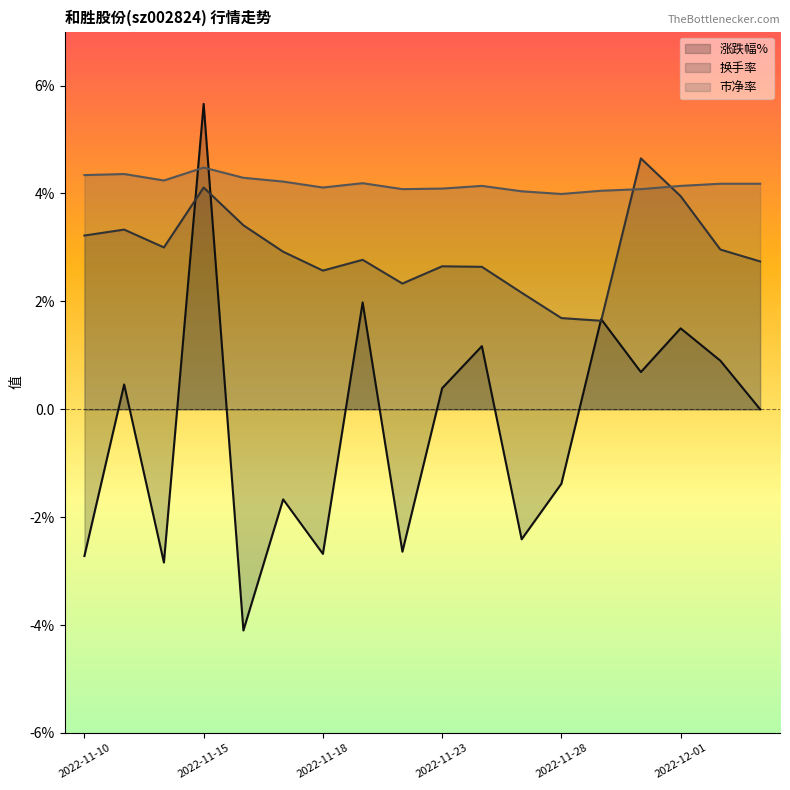

Between 2022-11-14 and 2022-11-23, which series saw the biggest shift?

涨跌幅%